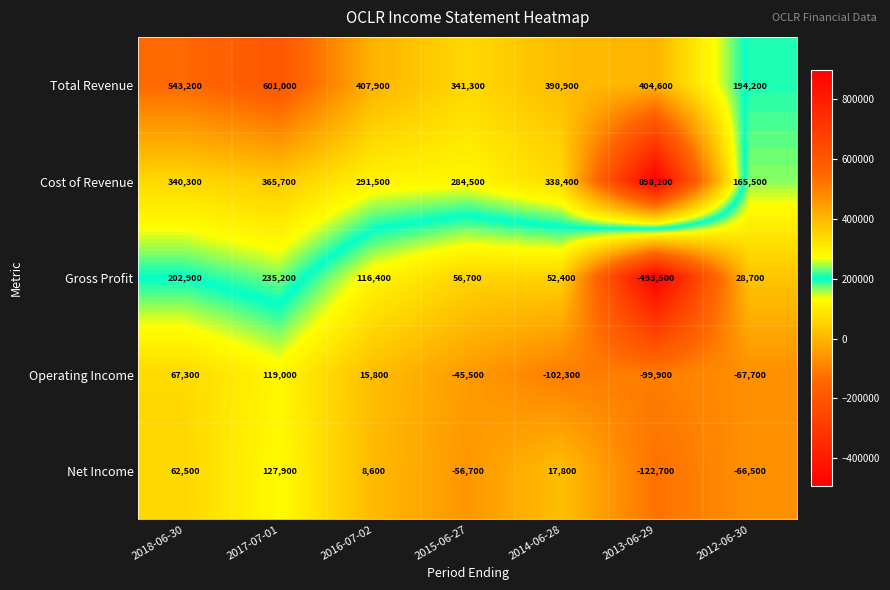

Between 2018-06-30 and 2013-06-29, which series saw the biggest shift?

Gross Profit